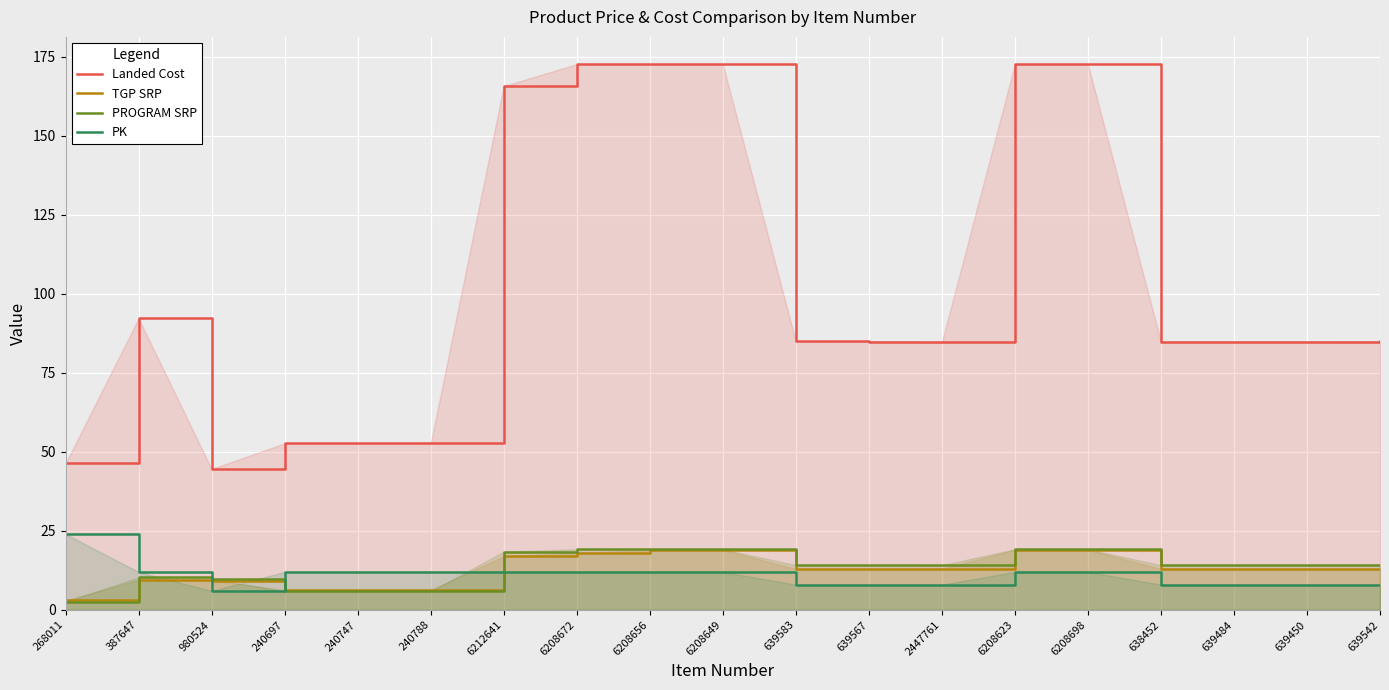

What is the total value across all series at 240747?

76.8